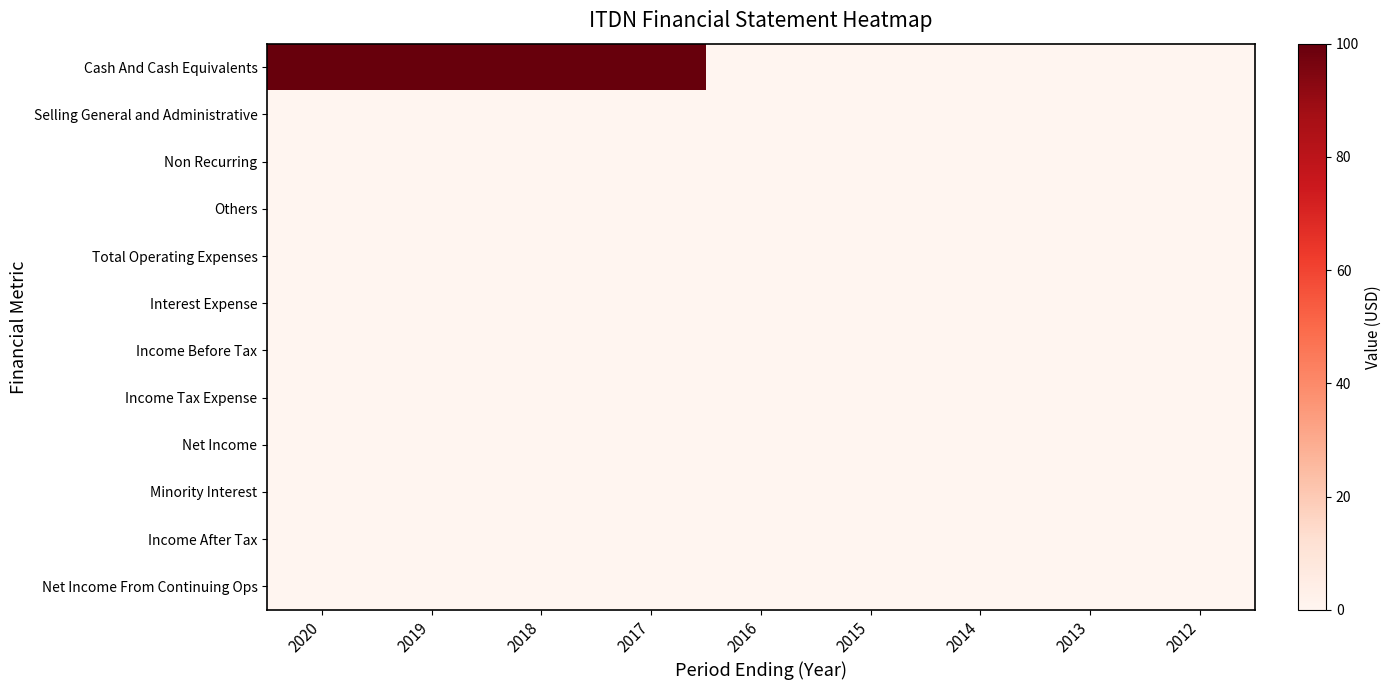

How many categories are shown in the chart?

9